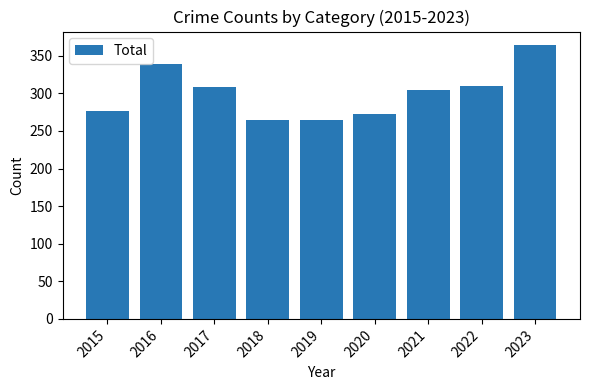

What is the ratio of the value at 2021 to the value at 2022?

1.0